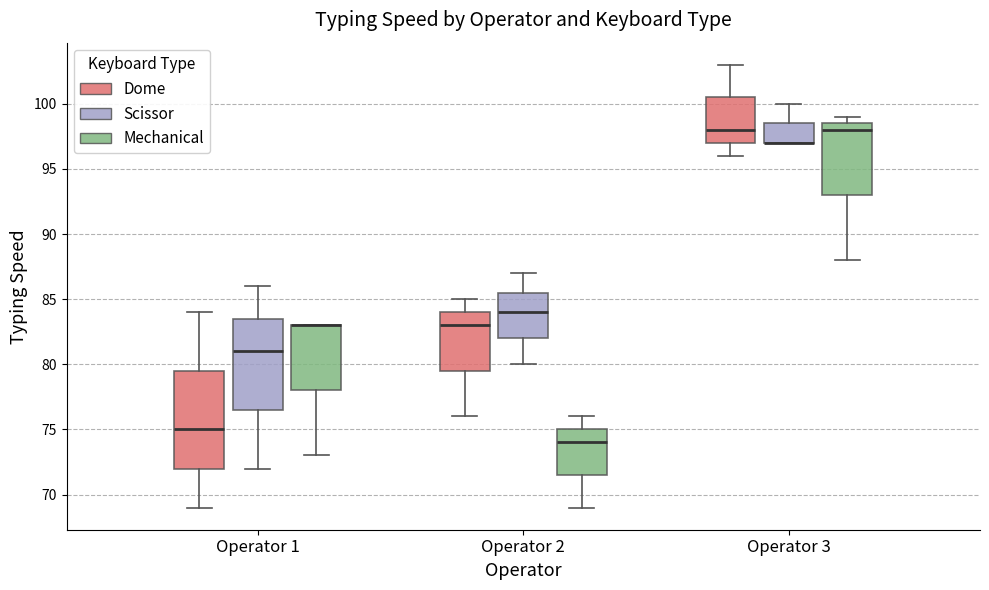

Where is the upper edge of the box for Operator 1 (Mechanical) on the y-axis? The values are not printed on the chart, so give them approximately, as read against the axis.

83.0